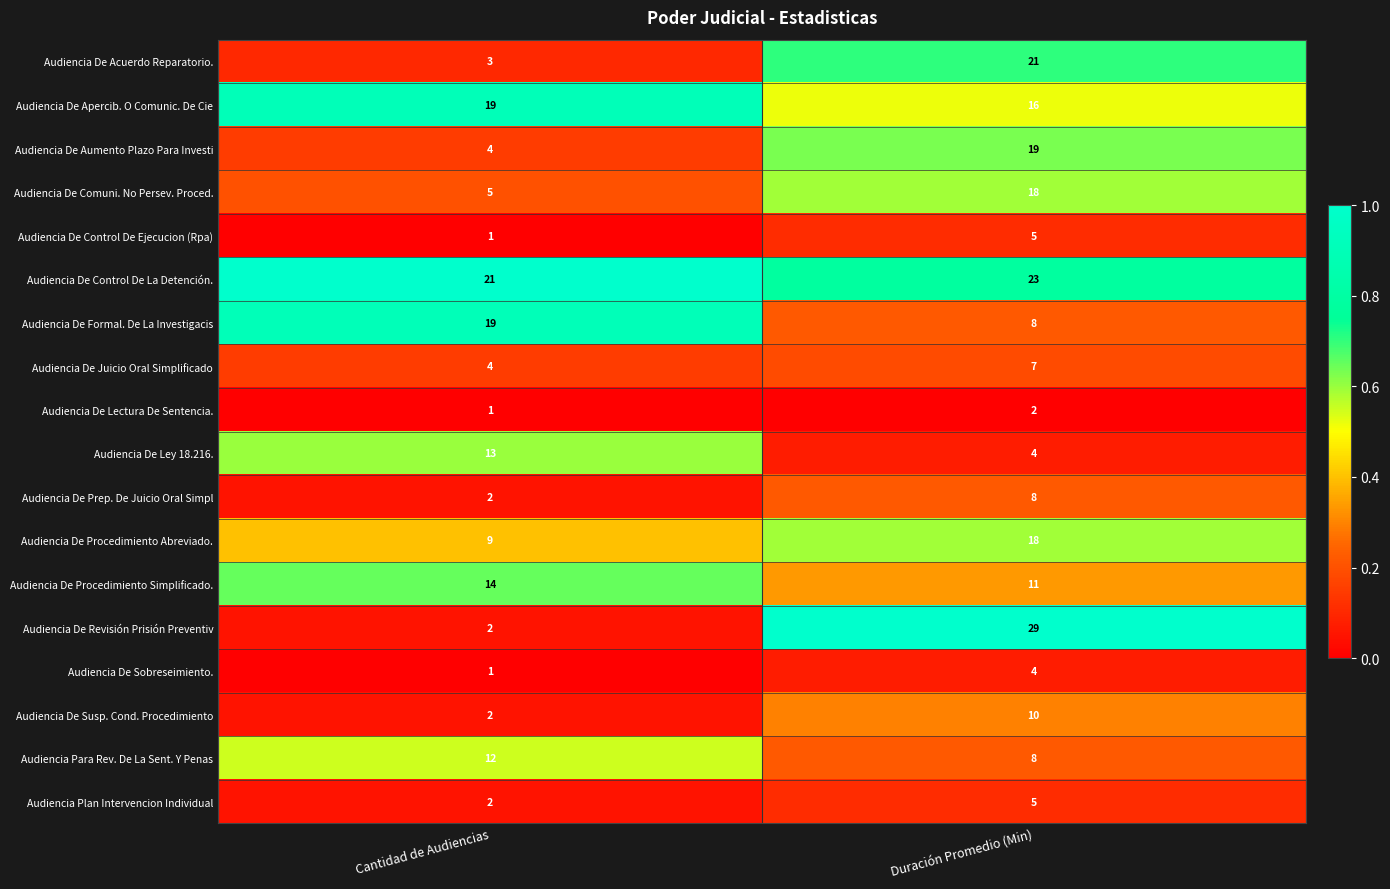

What is the difference between the maximum and minimum values in the Audiencia De Prep. De Juicio Oral Simpl series?

6